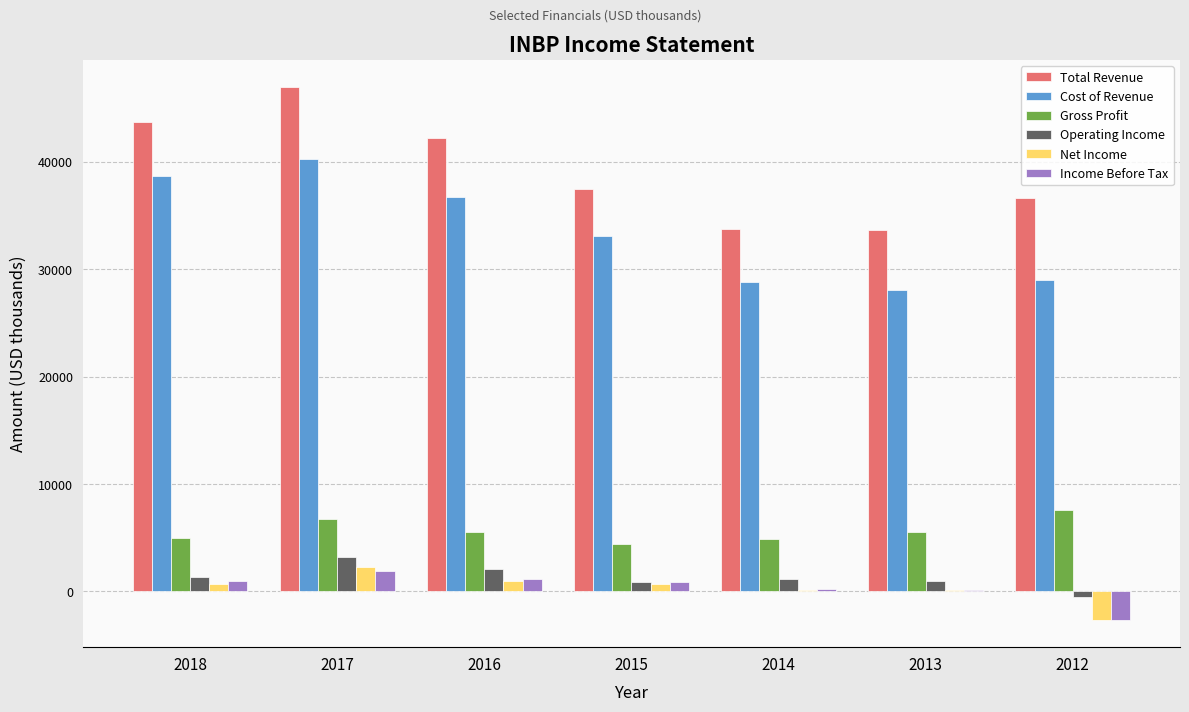

Which series has the largest total across all categories?

Total Revenue